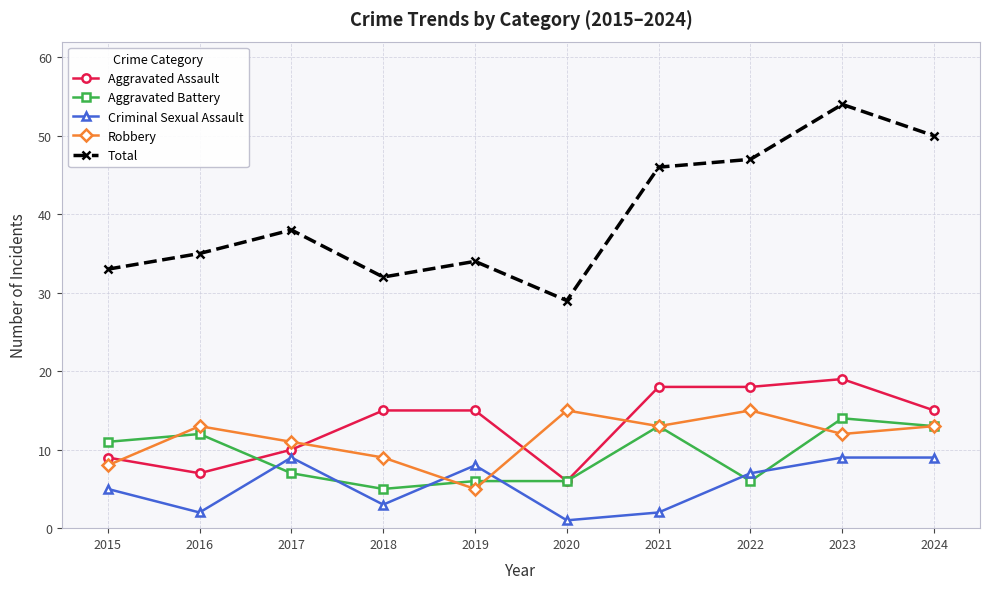

How many lines are shown in the chart?

5